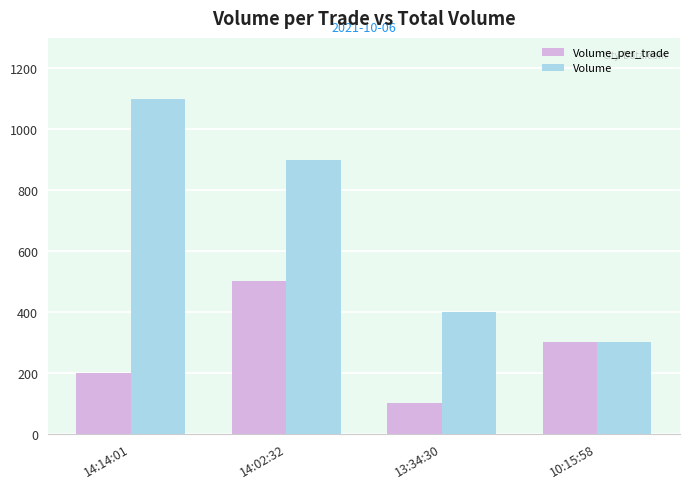

Count the number of data series in this chart.

2